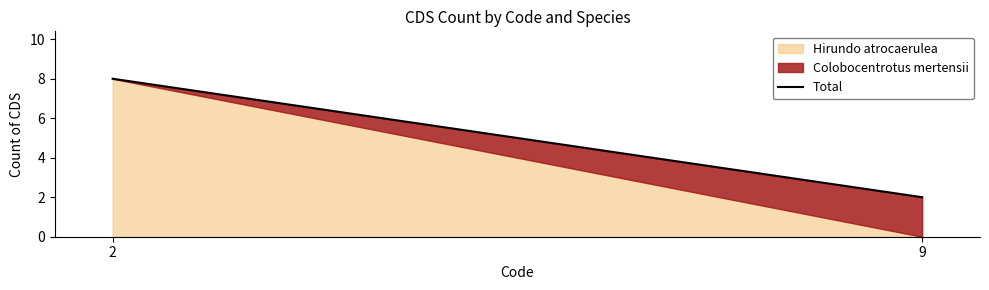

Reading left to right, extract all data points from this chart.

2=8	9=2